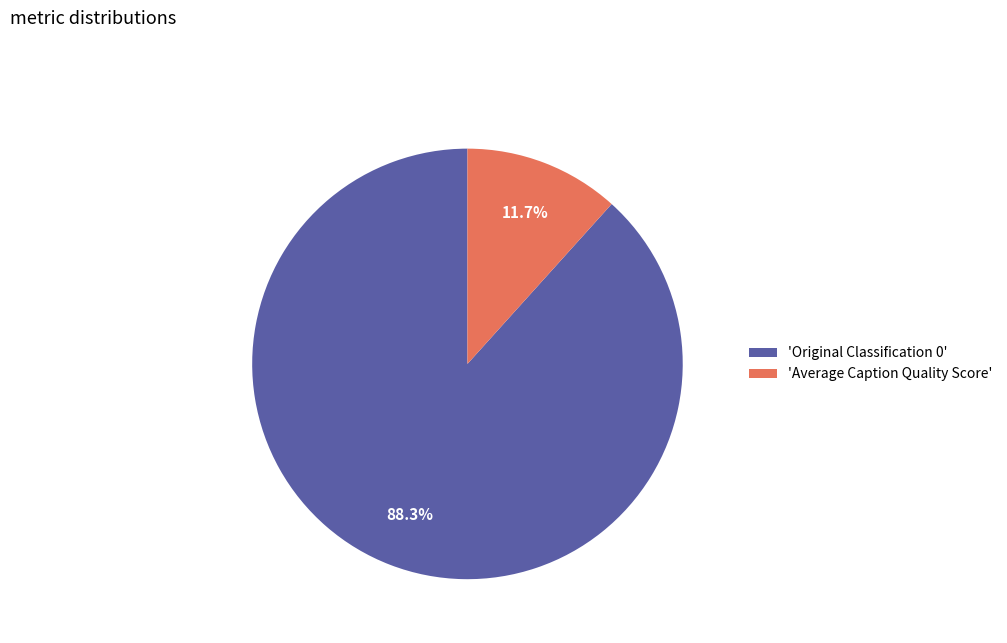

How many segments does this pie chart have?

2